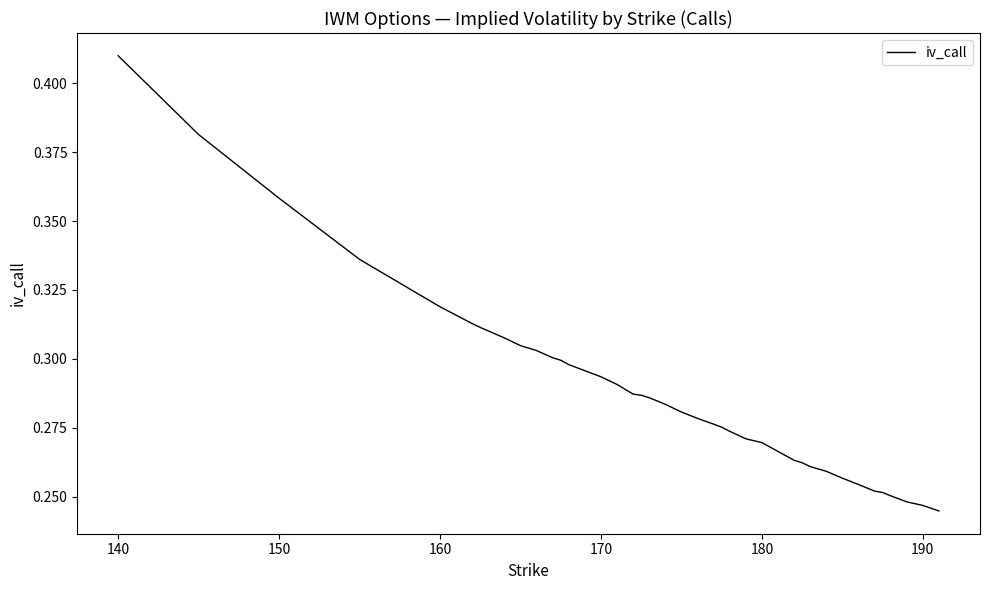

What is the difference between the second highest and second lowest values?

0.1